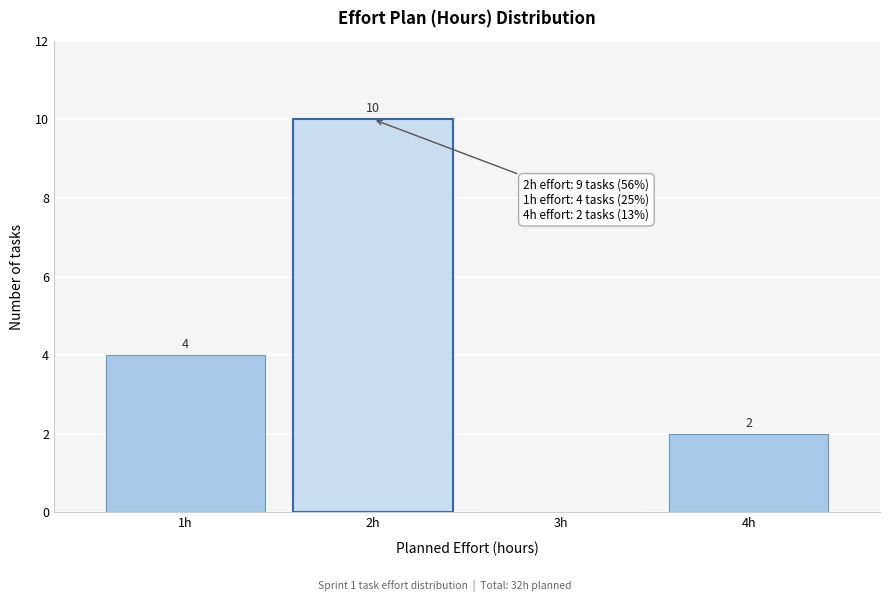

Over which range of the x-axis is the bar tallest?

1.5 to 2.5